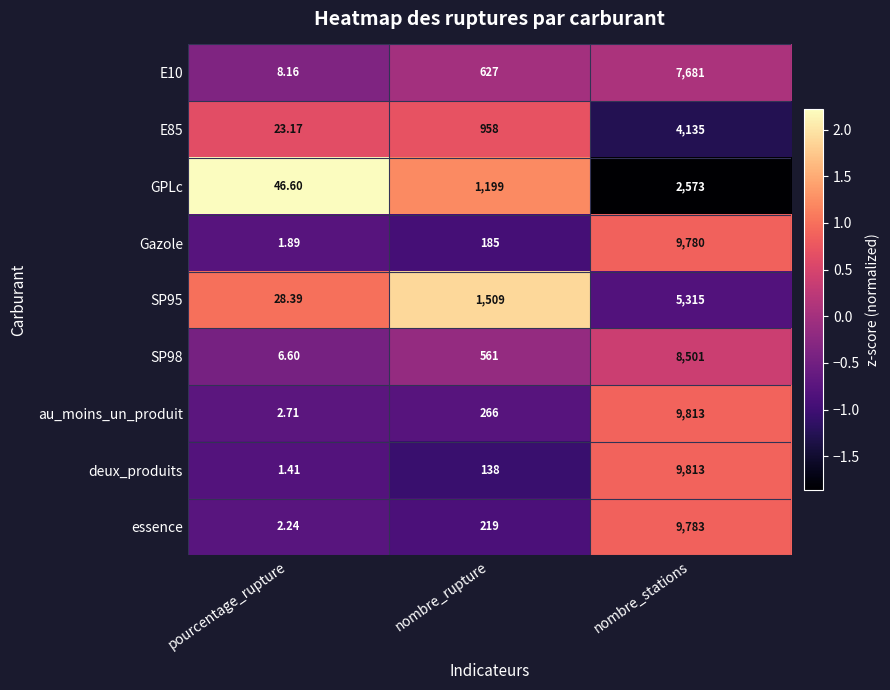

What is the spread (max minus min) of values at pourcentage_rupture?

45.2